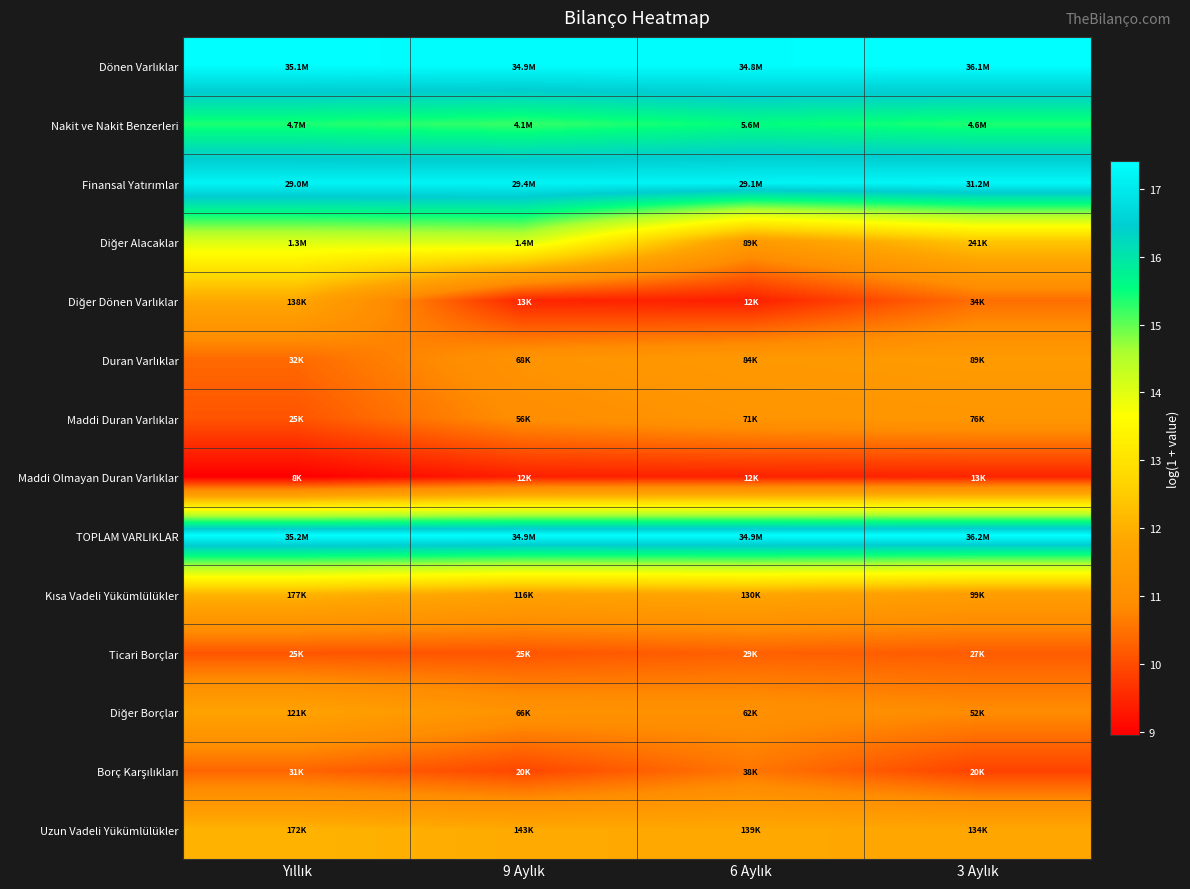

Rank the series at 6 Aylık from lowest to highest value.

Diğer Dönen Varlıklar, Maddi Olmayan Duran Varlıklar, Ticari Borçlar, Borç Karşılıkları, Diğer Borçlar, Maddi Duran Varlıklar, Duran Varlıklar, Diğer Alacaklar, Kısa Vadeli Yükümlülükler, Uzun Vadeli Yükümlülükler, Nakit ve Nakit Benzerleri, Finansal Yatırımlar, Dönen Varlıklar, TOPLAM VARLIKLAR